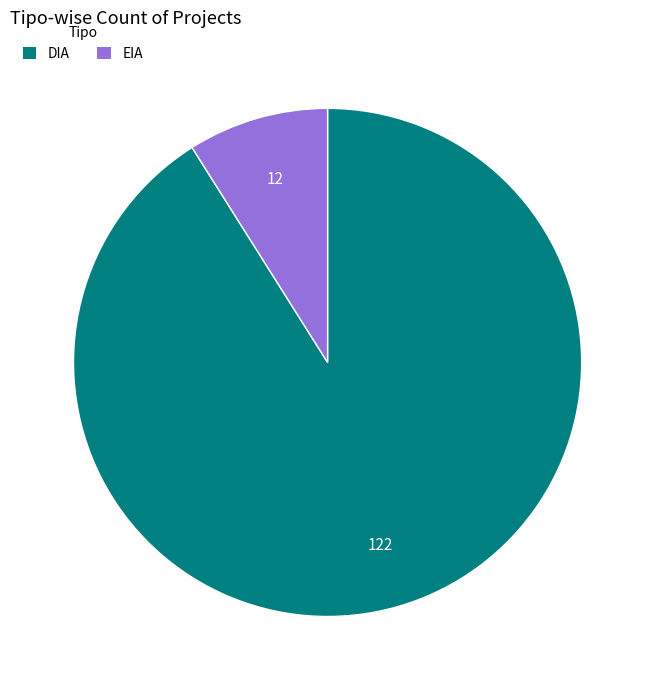

What is the smallest slice in the pie chart?

EIA